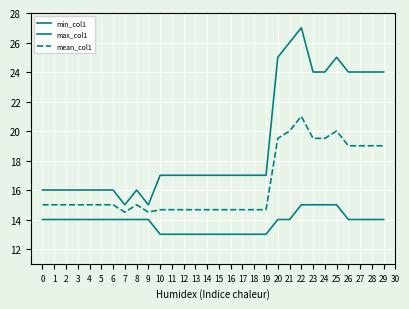

How many lines are shown in the chart?

3